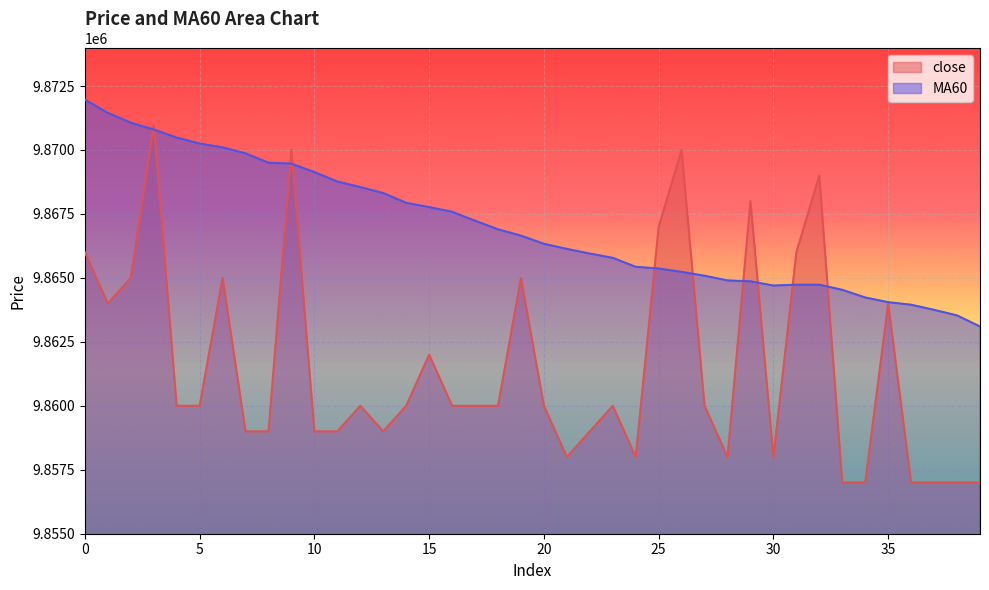

What is the smallest value displayed?

9857000